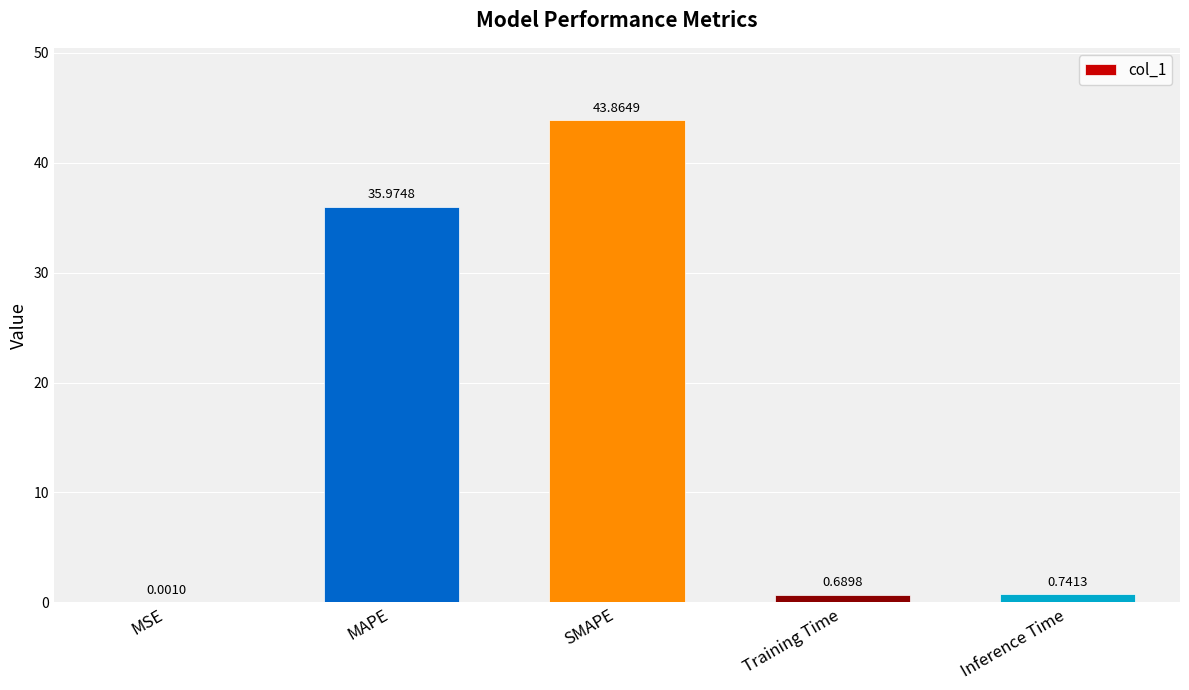

What is the sum of the values at Training Time and Inference Time?

1.4